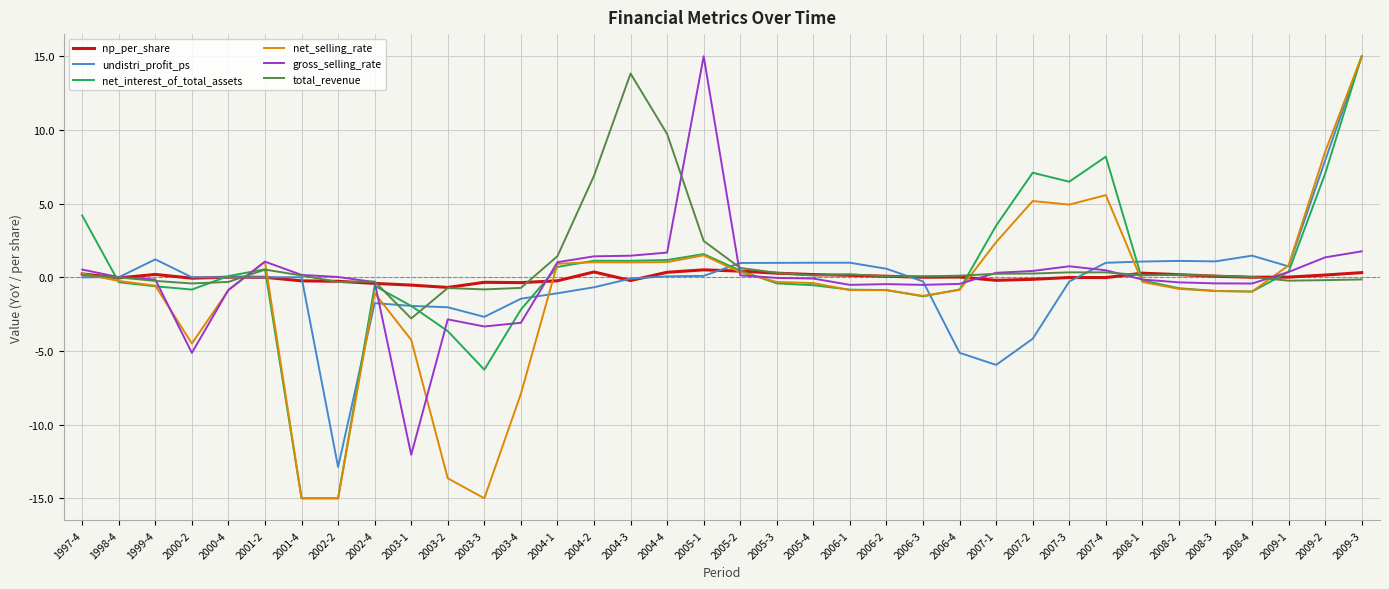

At which category is the sum across all series the highest?

2009-3